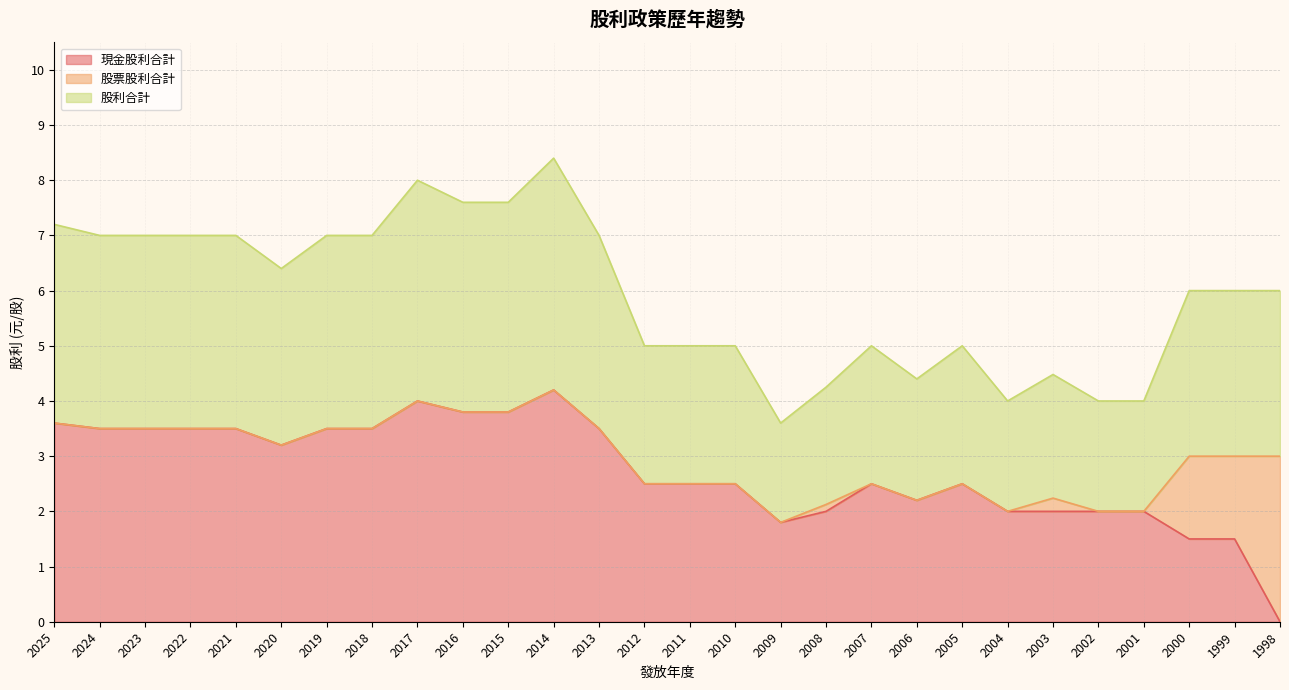

List the labels in order of 現金股利合計 value, smallest first.

1998, 2000, 1999, 2009, 2008, 2004, 2003, 2002, 2001, 2006, 2012, 2011, 2010, 2007, 2005, 2020, 2024, 2023, 2022, 2021, 2019, 2018, 2013, 2025, 2016, 2015, 2017, 2014